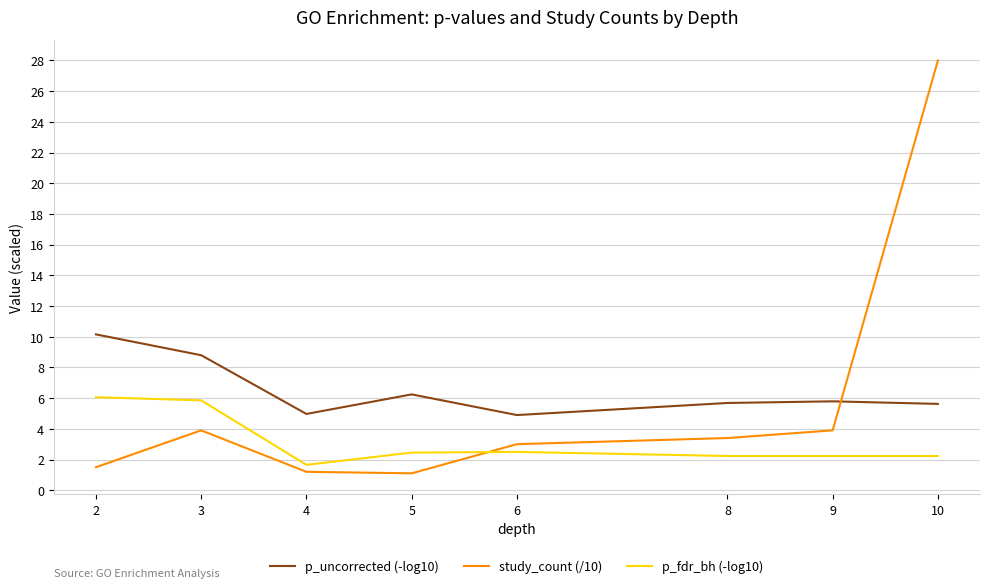

What is the spread (max minus min) of values at 3?

4.9